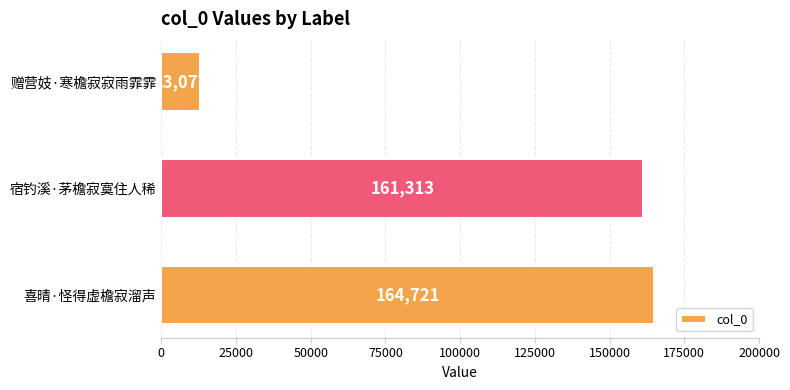

Reading bottom to top, list all the values displayed in this chart.

164721	161313	13077